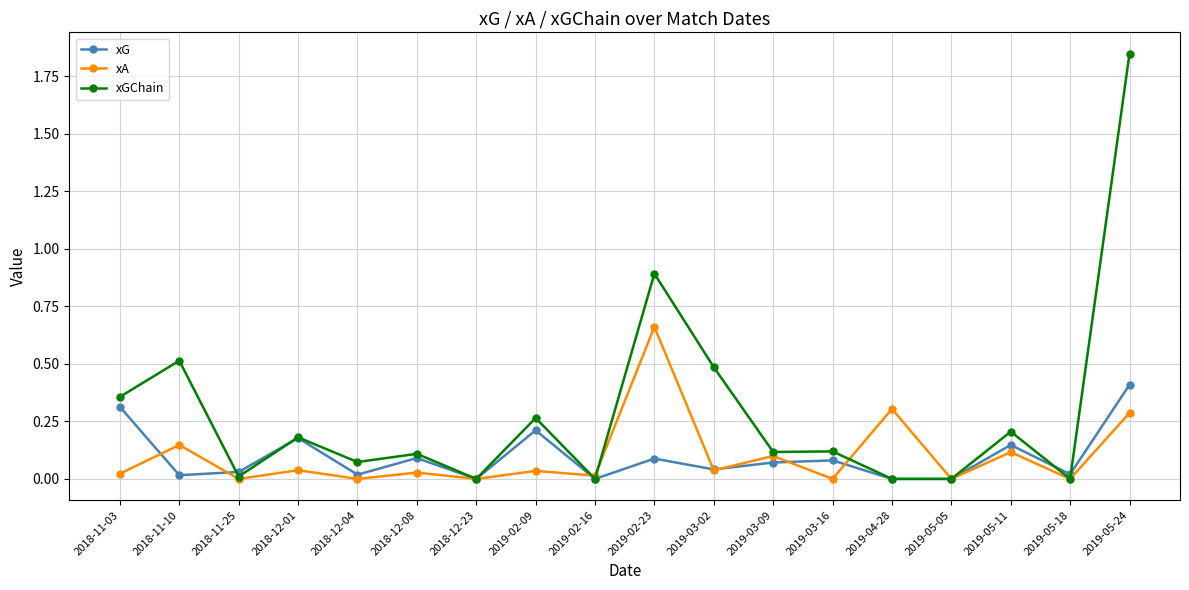

Count the number of data series in this chart.

3